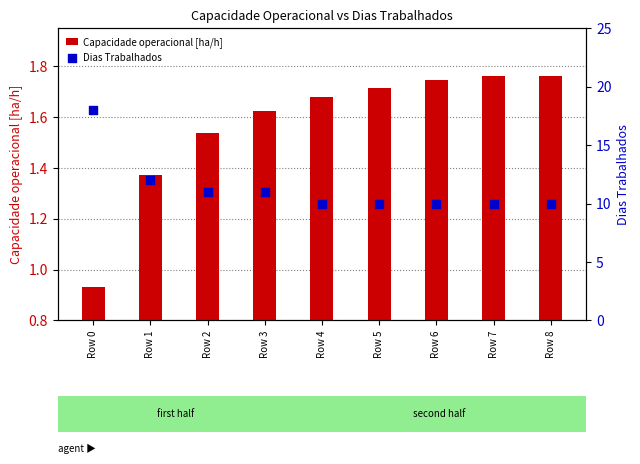

Which series reaches the maximum Y coordinate?

Dias Trabalhados